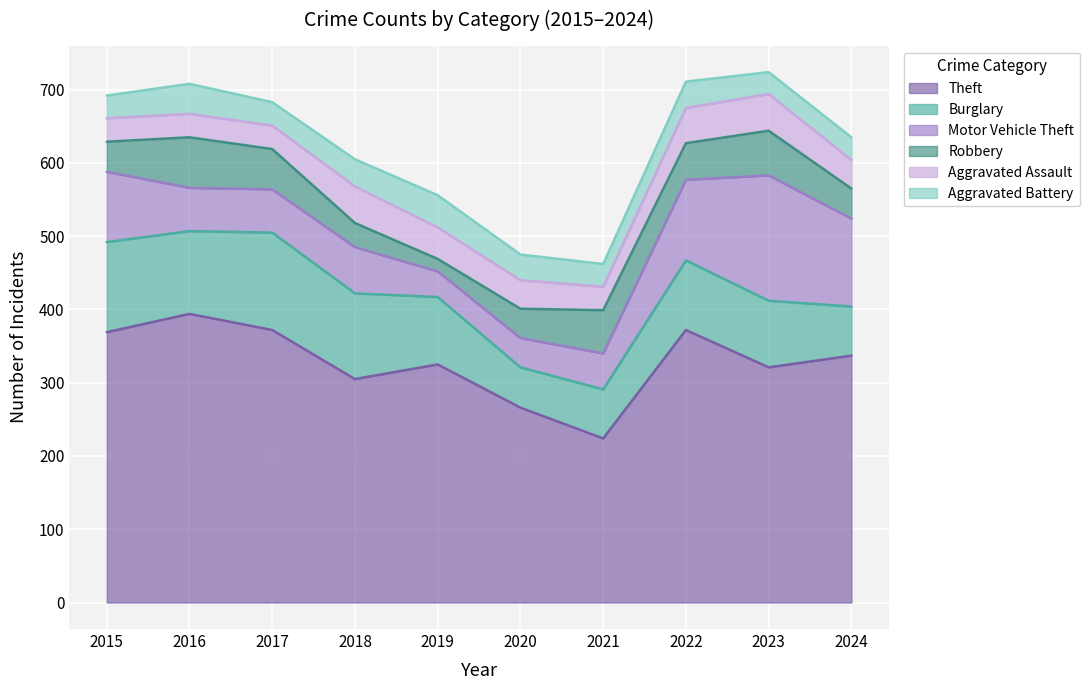

What is the total value across all series at 2016?

708